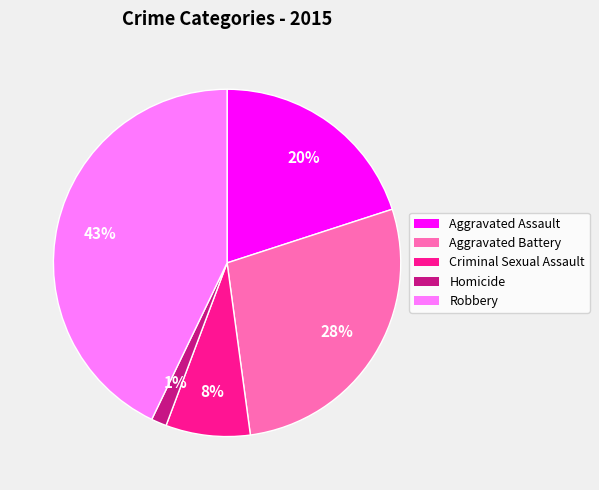

How many slices are in this pie chart?

5